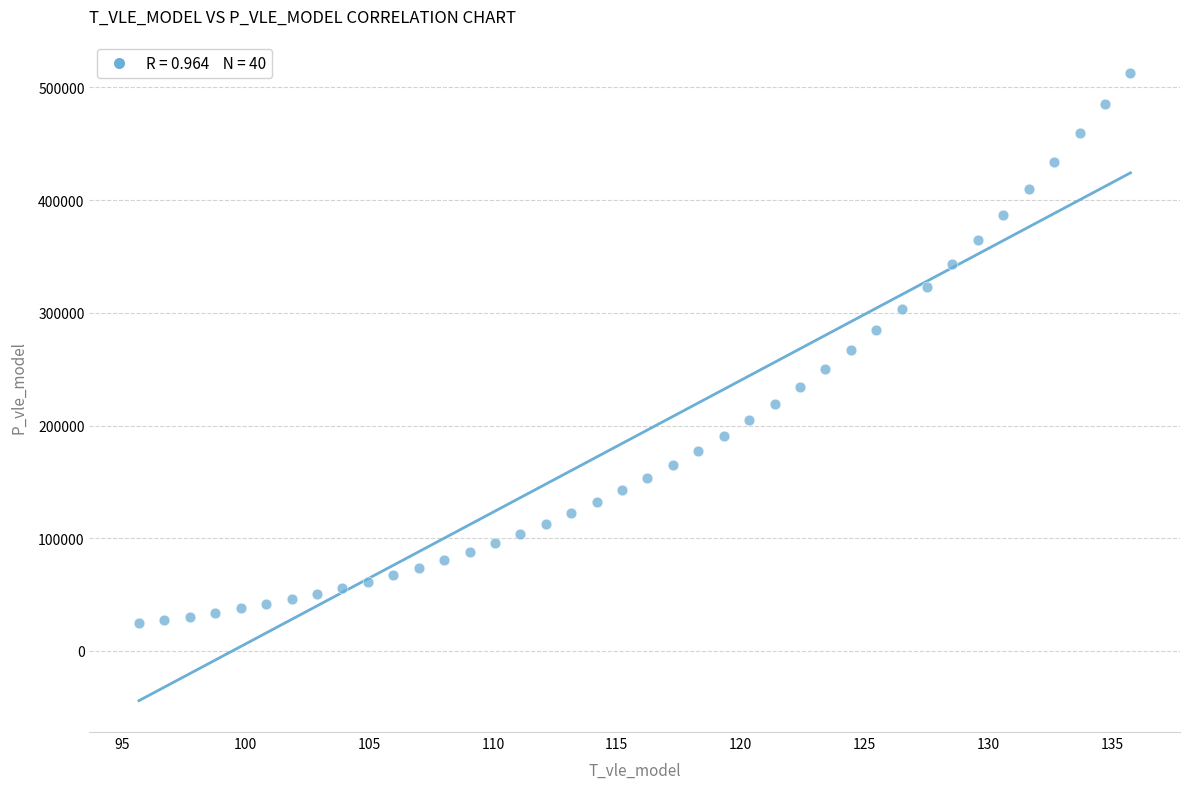

What is the range of Y values (max minus min)?

488428.0